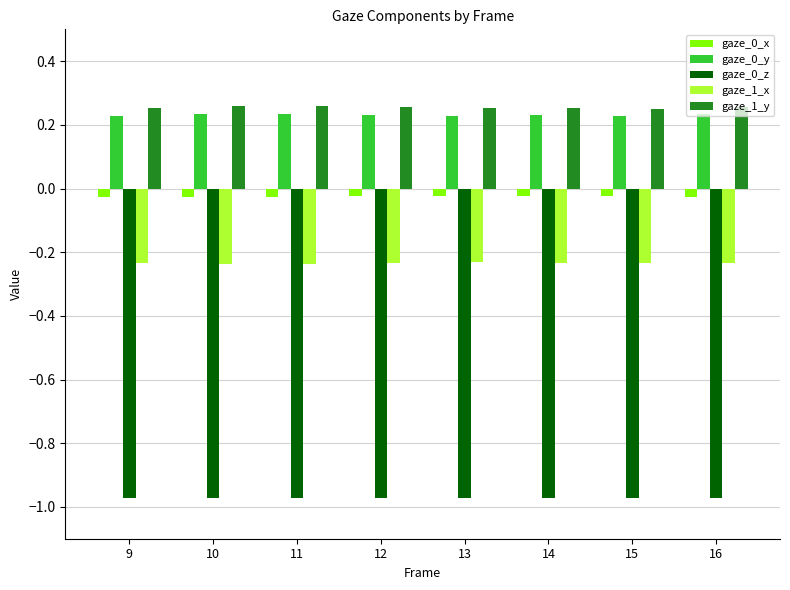

Is it true that gaze_0_z equals -0.3 at 14?

False